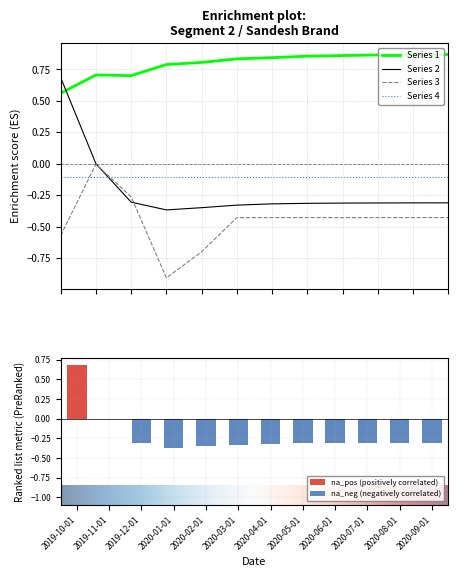

True or false: Series 4 and Series 1 cross at least once.

False